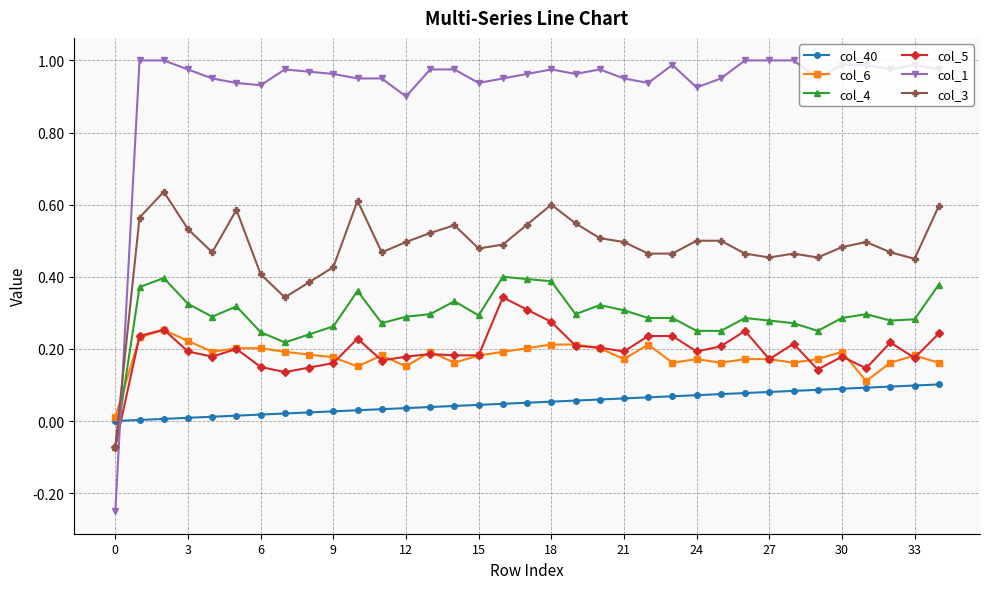

Which series has the largest total across all categories?

col_1